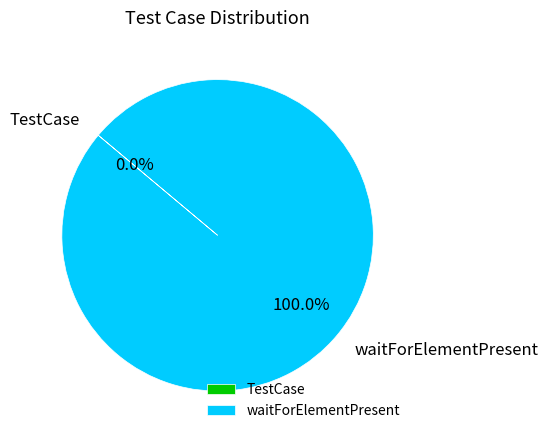

The waitForElementPresent slice represents 91% of the pie. True or false?

False